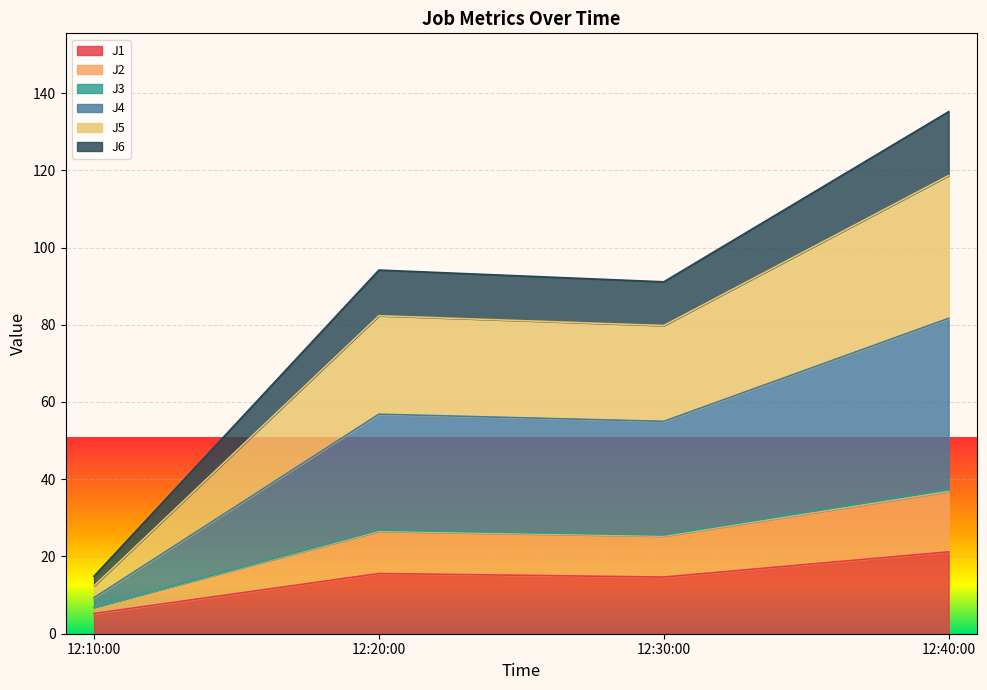

At how many categories does at least one series exceed 109?

1